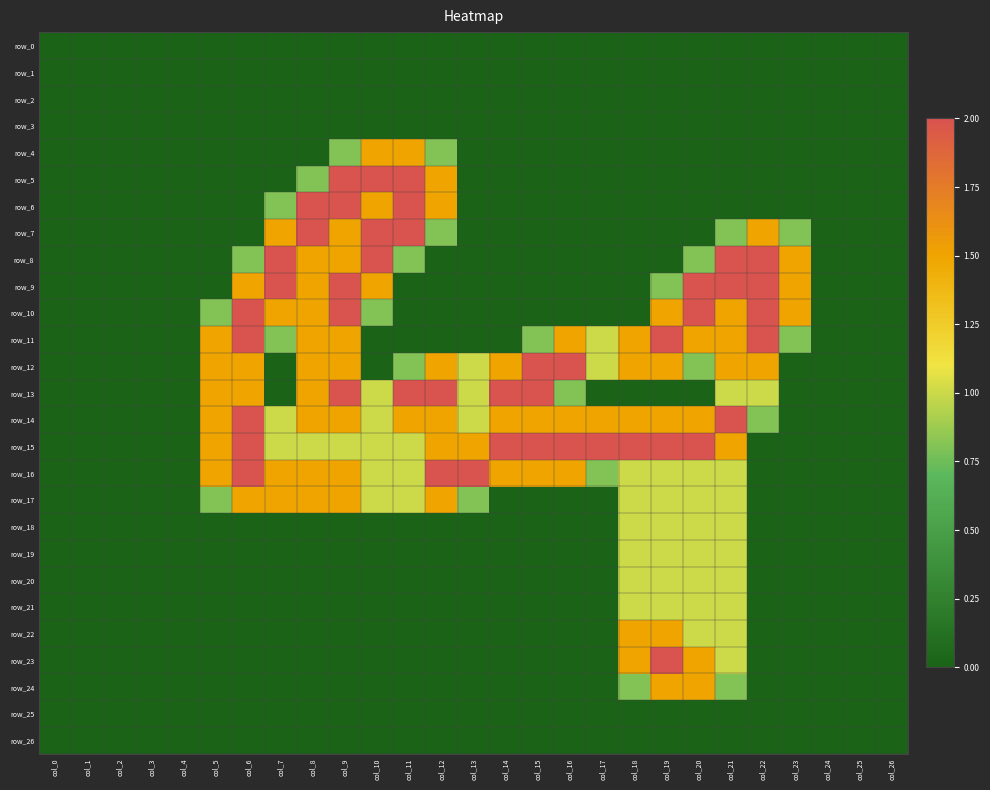

Reading right to left, list all the values displayed in this chart.

row_0: col_26=0.0	col_25=0.0	col_24=0.0	col_23=0.0	col_22=0.0	col_21=0.0	col_20=0.0	col_19=0.0	col_18=0.0	col_17=0.0	col_16=0.0	col_15=0.0	col_14=0.0	col_13=0.0	col_12=0.0	col_11=0.0	col_10=0.0	col_9=0.0	col_8=0.0	col_7=0.0	col_6=0.0	col_5=0.0	col_4=0.0	col_3=0.0	col_2=0.0	col_1=0.0	col_0=0.0
row_1: col_26=0.0	col_25=0.0	col_24=0.0	col_23=0.0	col_22=0.0	col_21=0.0	col_20=0.0	col_19=0.0	col_18=0.0	col_17=0.0	col_16=0.0	col_15=0.0	col_14=0.0	col_13=0.0	col_12=0.0	col_11=0.0	col_10=0.0	col_9=0.0	col_8=0.0	col_7=0.0	col_6=0.0	col_5=0.0	col_4=0.0	col_3=0.0	col_2=0.0	col_1=0.0	col_0=0.0
row_2: col_26=0.0	col_25=0.0	col_24=0.0	col_23=0.0	col_22=0.0	col_21=0.0	col_20=0.0	col_19=0.0	col_18=0.0	col_17=0.0	col_16=0.0	col_15=0.0	col_14=0.0	col_13=0.0	col_12=0.0	col_11=0.0	col_10=0.0	col_9=0.0	col_8=0.0	col_7=0.0	col_6=0.0	col_5=0.0	col_4=0.0	col_3=0.0	col_2=0.0	col_1=0.0	col_0=0.0
row_3: col_26=0.0	col_25=0.0	col_24=0.0	col_23=0.0	col_22=0.0	col_21=0.0	col_20=0.0	col_19=0.0	col_18=0.0	col_17=0.0	col_16=0.0	col_15=0.0	col_14=0.0	col_13=0.0	col_12=0.0	col_11=0.0	col_10=0.0	col_9=0.0	col_8=0.0	col_7=0.0	col_6=0.0	col_5=0.0	col_4=0.0	col_3=0.0	col_2=0.0	col_1=0.0	col_0=0.0
row_4: col_26=0.0	col_25=0.0	col_24=0.0	col_23=0.0	col_22=0.0	col_21=0.0	col_20=0.0	col_19=0.0	col_18=0.0	col_17=0.0	col_16=0.0	col_15=0.0	col_14=0.0	col_13=0.0	col_12=0.8	col_11=1.5	col_10=1.5	col_9=0.8	col_8=0.0	col_7=0.0	col_6=0.0	col_5=0.0	col_4=0.0	col_3=0.0	col_2=0.0	col_1=0.0	col_0=0.0
row_5: col_26=0.0	col_25=0.0	col_24=0.0	col_23=0.0	col_22=0.0	col_21=0.0	col_20=0.0	col_19=0.0	col_18=0.0	col_17=0.0	col_16=0.0	col_15=0.0	col_14=0.0	col_13=0.0	col_12=1.5	col_11=2.0	col_10=2.0	col_9=2.0	col_8=0.8	col_7=0.0	col_6=0.0	col_5=0.0	col_4=0.0	col_3=0.0	col_2=0.0	col_1=0.0	col_0=0.0
row_6: col_26=0.0	col_25=0.0	col_24=0.0	col_23=0.0	col_22=0.0	col_21=0.0	col_20=0.0	col_19=0.0	col_18=0.0	col_17=0.0	col_16=0.0	col_15=0.0	col_14=0.0	col_13=0.0	col_12=1.5	col_11=2.0	col_10=1.5	col_9=2.0	col_8=2.0	col_7=0.8	col_6=0.0	col_5=0.0	col_4=0.0	col_3=0.0	col_2=0.0	col_1=0.0	col_0=0.0
row_7: col_26=0.0	col_25=0.0	col_24=0.0	col_23=0.8	col_22=1.5	col_21=0.8	col_20=0.0	col_19=0.0	col_18=0.0	col_17=0.0	col_16=0.0	col_15=0.0	col_14=0.0	col_13=0.0	col_12=0.8	col_11=2.0	col_10=2.0	col_9=1.5	col_8=2.0	col_7=1.5	col_6=0.0	col_5=0.0	col_4=0.0	col_3=0.0	col_2=0.0	col_1=0.0	col_0=0.0
row_8: col_26=0.0	col_25=0.0	col_24=0.0	col_23=1.5	col_22=2.0	col_21=2.0	col_20=0.8	col_19=0.0	col_18=0.0	col_17=0.0	col_16=0.0	col_15=0.0	col_14=0.0	col_13=0.0	col_12=0.0	col_11=0.8	col_10=2.0	col_9=1.5	col_8=1.5	col_7=2.0	col_6=0.8	col_5=0.0	col_4=0.0	col_3=0.0	col_2=0.0	col_1=0.0	col_0=0.0
row_9: col_26=0.0	col_25=0.0	col_24=0.0	col_23=1.5	col_22=2.0	col_21=2.0	col_20=2.0	col_19=0.8	col_18=0.0	col_17=0.0	col_16=0.0	col_15=0.0	col_14=0.0	col_13=0.0	col_12=0.0	col_11=0.0	col_10=1.5	col_9=2.0	col_8=1.5	col_7=2.0	col_6=1.5	col_5=0.0	col_4=0.0	col_3=0.0	col_2=0.0	col_1=0.0	col_0=0.0
row_10: col_26=0.0	col_25=0.0	col_24=0.0	col_23=1.5	col_22=2.0	col_21=1.5	col_20=2.0	col_19=1.5	col_18=0.0	col_17=0.0	col_16=0.0	col_15=0.0	col_14=0.0	col_13=0.0	col_12=0.0	col_11=0.0	col_10=0.8	col_9=2.0	col_8=1.5	col_7=1.5	col_6=2.0	col_5=0.8	col_4=0.0	col_3=0.0	col_2=0.0	col_1=0.0	col_0=0.0
row_11: col_26=0.0	col_25=0.0	col_24=0.0	col_23=0.8	col_22=2.0	col_21=1.5	col_20=1.5	col_19=2.0	col_18=1.5	col_17=1.0	col_16=1.5	col_15=0.8	col_14=0.0	col_13=0.0	col_12=0.0	col_11=0.0	col_10=0.0	col_9=1.5	col_8=1.5	col_7=0.8	col_6=2.0	col_5=1.5	col_4=0.0	col_3=0.0	col_2=0.0	col_1=0.0	col_0=0.0
row_12: col_26=0.0	col_25=0.0	col_24=0.0	col_23=0.0	col_22=1.5	col_21=1.5	col_20=0.8	col_19=1.5	col_18=1.5	col_17=1.0	col_16=2.0	col_15=2.0	col_14=1.5	col_13=1.0	col_12=1.5	col_11=0.8	col_10=0.0	col_9=1.5	col_8=1.5	col_7=0.0	col_6=1.5	col_5=1.5	col_4=0.0	col_3=0.0	col_2=0.0	col_1=0.0	col_0=0.0
row_13: col_26=0.0	col_25=0.0	col_24=0.0	col_23=0.0	col_22=1.0	col_21=1.0	col_20=0.0	col_19=0.0	col_18=0.0	col_17=0.0	col_16=0.8	col_15=2.0	col_14=2.0	col_13=1.0	col_12=2.0	col_11=2.0	col_10=1.0	col_9=2.0	col_8=1.5	col_7=0.0	col_6=1.5	col_5=1.5	col_4=0.0	col_3=0.0	col_2=0.0	col_1=0.0	col_0=0.0
row_14: col_26=0.0	col_25=0.0	col_24=0.0	col_23=0.0	col_22=0.8	col_21=2.0	col_20=1.5	col_19=1.5	col_18=1.5	col_17=1.5	col_16=1.5	col_15=1.5	col_14=1.5	col_13=1.0	col_12=1.5	col_11=1.5	col_10=1.0	col_9=1.5	col_8=1.5	col_7=1.0	col_6=2.0	col_5=1.5	col_4=0.0	col_3=0.0	col_2=0.0	col_1=0.0	col_0=0.0
row_15: col_26=0.0	col_25=0.0	col_24=0.0	col_23=0.0	col_22=0.0	col_21=1.5	col_20=2.0	col_19=2.0	col_18=2.0	col_17=2.0	col_16=2.0	col_15=2.0	col_14=2.0	col_13=1.5	col_12=1.5	col_11=1.0	col_10=1.0	col_9=1.0	col_8=1.0	col_7=1.0	col_6=2.0	col_5=1.5	col_4=0.0	col_3=0.0	col_2=0.0	col_1=0.0	col_0=0.0
row_16: col_26=0.0	col_25=0.0	col_24=0.0	col_23=0.0	col_22=0.0	col_21=1.0	col_20=1.0	col_19=1.0	col_18=1.0	col_17=0.8	col_16=1.5	col_15=1.5	col_14=1.5	col_13=2.0	col_12=2.0	col_11=1.0	col_10=1.0	col_9=1.5	col_8=1.5	col_7=1.5	col_6=2.0	col_5=1.5	col_4=0.0	col_3=0.0	col_2=0.0	col_1=0.0	col_0=0.0
row_17: col_26=0.0	col_25=0.0	col_24=0.0	col_23=0.0	col_22=0.0	col_21=1.0	col_20=1.0	col_19=1.0	col_18=1.0	col_17=0.0	col_16=0.0	col_15=0.0	col_14=0.0	col_13=0.8	col_12=1.5	col_11=1.0	col_10=1.0	col_9=1.5	col_8=1.5	col_7=1.5	col_6=1.5	col_5=0.8	col_4=0.0	col_3=0.0	col_2=0.0	col_1=0.0	col_0=0.0
row_18: col_26=0.0	col_25=0.0	col_24=0.0	col_23=0.0	col_22=0.0	col_21=1.0	col_20=1.0	col_19=1.0	col_18=1.0	col_17=0.0	col_16=0.0	col_15=0.0	col_14=0.0	col_13=0.0	col_12=0.0	col_11=0.0	col_10=0.0	col_9=0.0	col_8=0.0	col_7=0.0	col_6=0.0	col_5=0.0	col_4=0.0	col_3=0.0	col_2=0.0	col_1=0.0	col_0=0.0
row_19: col_26=0.0	col_25=0.0	col_24=0.0	col_23=0.0	col_22=0.0	col_21=1.0	col_20=1.0	col_19=1.0	col_18=1.0	col_17=0.0	col_16=0.0	col_15=0.0	col_14=0.0	col_13=0.0	col_12=0.0	col_11=0.0	col_10=0.0	col_9=0.0	col_8=0.0	col_7=0.0	col_6=0.0	col_5=0.0	col_4=0.0	col_3=0.0	col_2=0.0	col_1=0.0	col_0=0.0
row_20: col_26=0.0	col_25=0.0	col_24=0.0	col_23=0.0	col_22=0.0	col_21=1.0	col_20=1.0	col_19=1.0	col_18=1.0	col_17=0.0	col_16=0.0	col_15=0.0	col_14=0.0	col_13=0.0	col_12=0.0	col_11=0.0	col_10=0.0	col_9=0.0	col_8=0.0	col_7=0.0	col_6=0.0	col_5=0.0	col_4=0.0	col_3=0.0	col_2=0.0	col_1=0.0	col_0=0.0
row_21: col_26=0.0	col_25=0.0	col_24=0.0	col_23=0.0	col_22=0.0	col_21=1.0	col_20=1.0	col_19=1.0	col_18=1.0	col_17=0.0	col_16=0.0	col_15=0.0	col_14=0.0	col_13=0.0	col_12=0.0	col_11=0.0	col_10=0.0	col_9=0.0	col_8=0.0	col_7=0.0	col_6=0.0	col_5=0.0	col_4=0.0	col_3=0.0	col_2=0.0	col_1=0.0	col_0=0.0
row_22: col_26=0.0	col_25=0.0	col_24=0.0	col_23=0.0	col_22=0.0	col_21=1.0	col_20=1.0	col_19=1.5	col_18=1.5	col_17=0.0	col_16=0.0	col_15=0.0	col_14=0.0	col_13=0.0	col_12=0.0	col_11=0.0	col_10=0.0	col_9=0.0	col_8=0.0	col_7=0.0	col_6=0.0	col_5=0.0	col_4=0.0	col_3=0.0	col_2=0.0	col_1=0.0	col_0=0.0
row_23: col_26=0.0	col_25=0.0	col_24=0.0	col_23=0.0	col_22=0.0	col_21=1.0	col_20=1.5	col_19=2.0	col_18=1.5	col_17=0.0	col_16=0.0	col_15=0.0	col_14=0.0	col_13=0.0	col_12=0.0	col_11=0.0	col_10=0.0	col_9=0.0	col_8=0.0	col_7=0.0	col_6=0.0	col_5=0.0	col_4=0.0	col_3=0.0	col_2=0.0	col_1=0.0	col_0=0.0
row_24: col_26=0.0	col_25=0.0	col_24=0.0	col_23=0.0	col_22=0.0	col_21=0.8	col_20=1.5	col_19=1.5	col_18=0.8	col_17=0.0	col_16=0.0	col_15=0.0	col_14=0.0	col_13=0.0	col_12=0.0	col_11=0.0	col_10=0.0	col_9=0.0	col_8=0.0	col_7=0.0	col_6=0.0	col_5=0.0	col_4=0.0	col_3=0.0	col_2=0.0	col_1=0.0	col_0=0.0
row_25: col_26=0.0	col_25=0.0	col_24=0.0	col_23=0.0	col_22=0.0	col_21=0.0	col_20=0.0	col_19=0.0	col_18=0.0	col_17=0.0	col_16=0.0	col_15=0.0	col_14=0.0	col_13=0.0	col_12=0.0	col_11=0.0	col_10=0.0	col_9=0.0	col_8=0.0	col_7=0.0	col_6=0.0	col_5=0.0	col_4=0.0	col_3=0.0	col_2=0.0	col_1=0.0	col_0=0.0
row_26: col_26=0.0	col_25=0.0	col_24=0.0	col_23=0.0	col_22=0.0	col_21=0.0	col_20=0.0	col_19=0.0	col_18=0.0	col_17=0.0	col_16=0.0	col_15=0.0	col_14=0.0	col_13=0.0	col_12=0.0	col_11=0.0	col_10=0.0	col_9=0.0	col_8=0.0	col_7=0.0	col_6=0.0	col_5=0.0	col_4=0.0	col_3=0.0	col_2=0.0	col_1=0.0	col_0=0.0